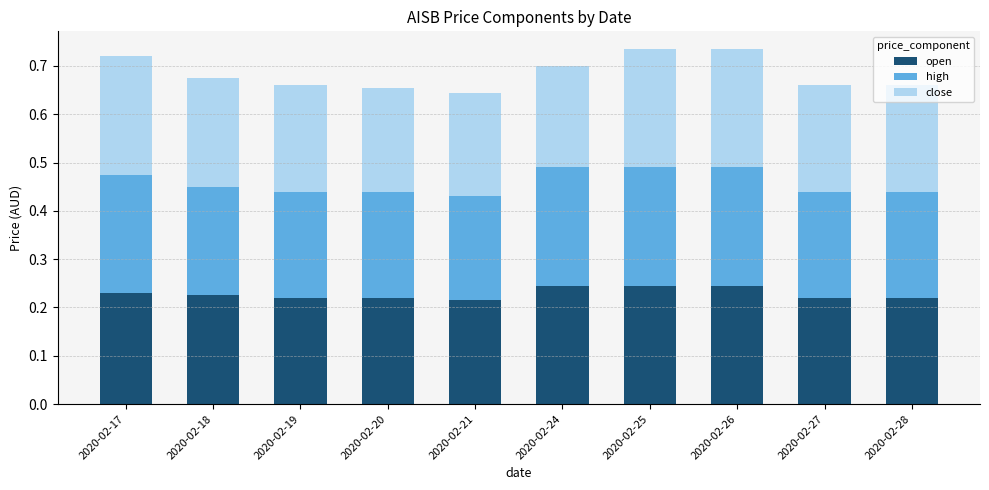

How many bars are there in total?

10